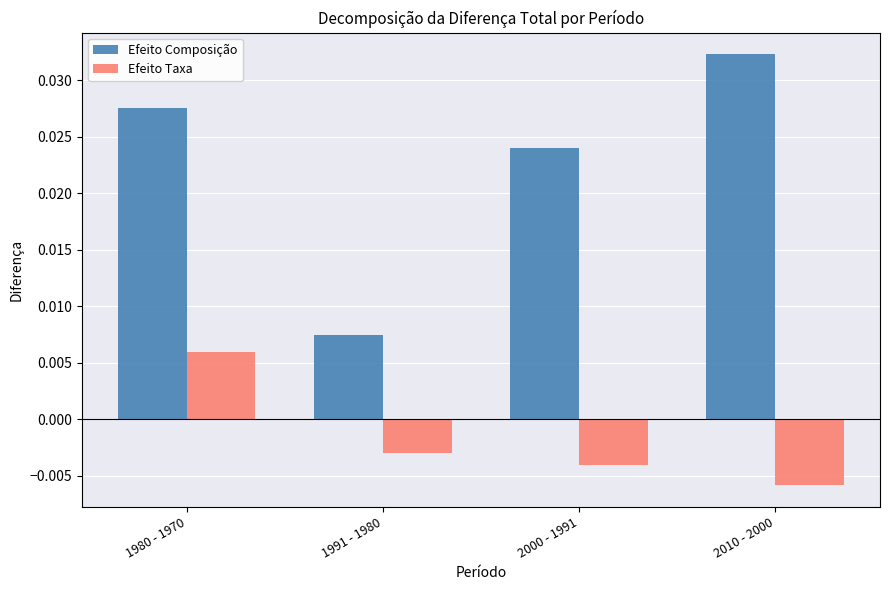

Which series has the widest spread of values?

Efeito Composição